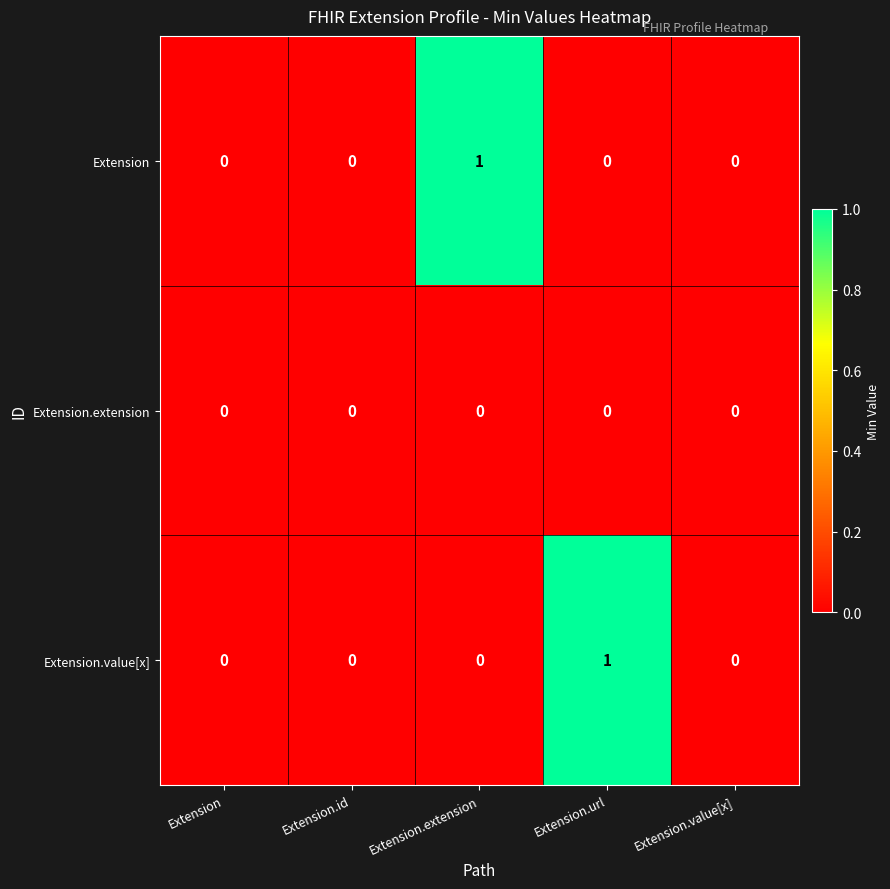

Is the value of Extension.value[x] at Extension.url greater than the value of Extension.extension at Extension.value[x]?

Yes